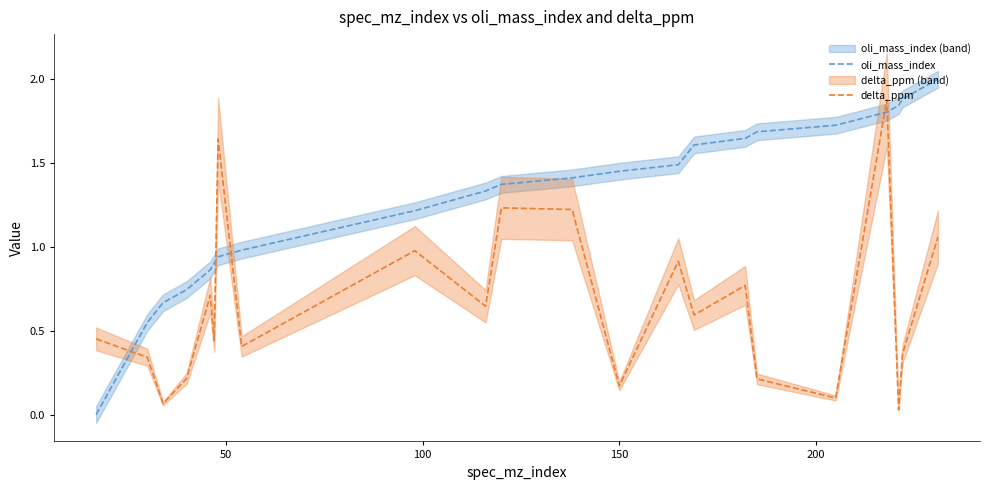

Reading left to right, what are all the values shown in this chart?

oli_mass_index: 0.0	0.5	0.7	0.7	0.9	0.9	0.9	1.0	1.2	1.3	1.4	1.4	1.5	1.5	1.6	1.6	1.7	1.7	1.8	1.8	1.9	2.0
delta_ppm: 0.5	0.3	0.1	0.2	0.7	0.4	1.6	0.4	1.0	0.6	1.2	1.2	0.2	0.9	0.6	0.8	0.2	0.1	1.9	0.0	0.4	1.1